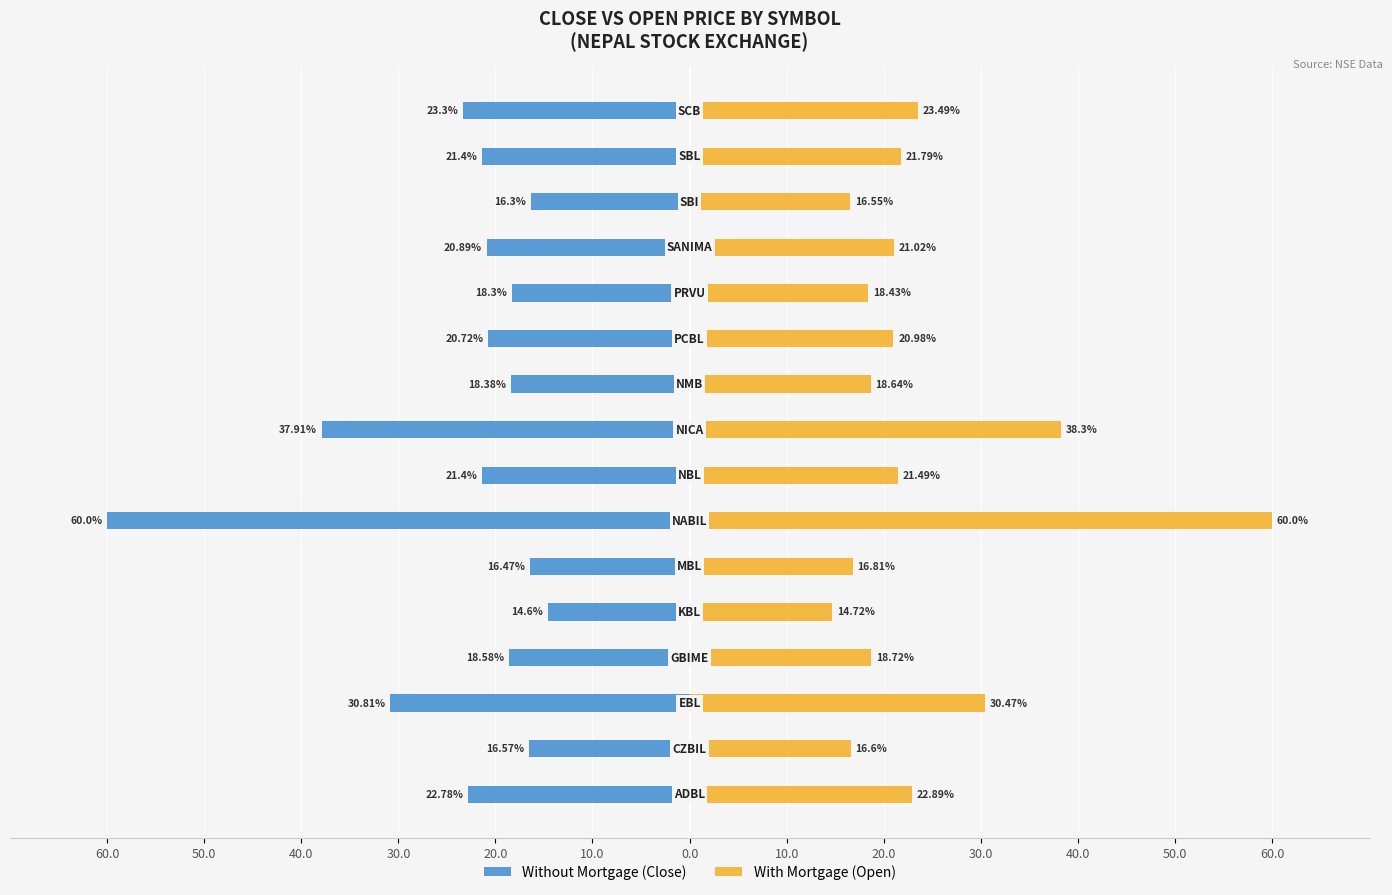

Which series has the largest range (max minus min)?

Without Mortgage